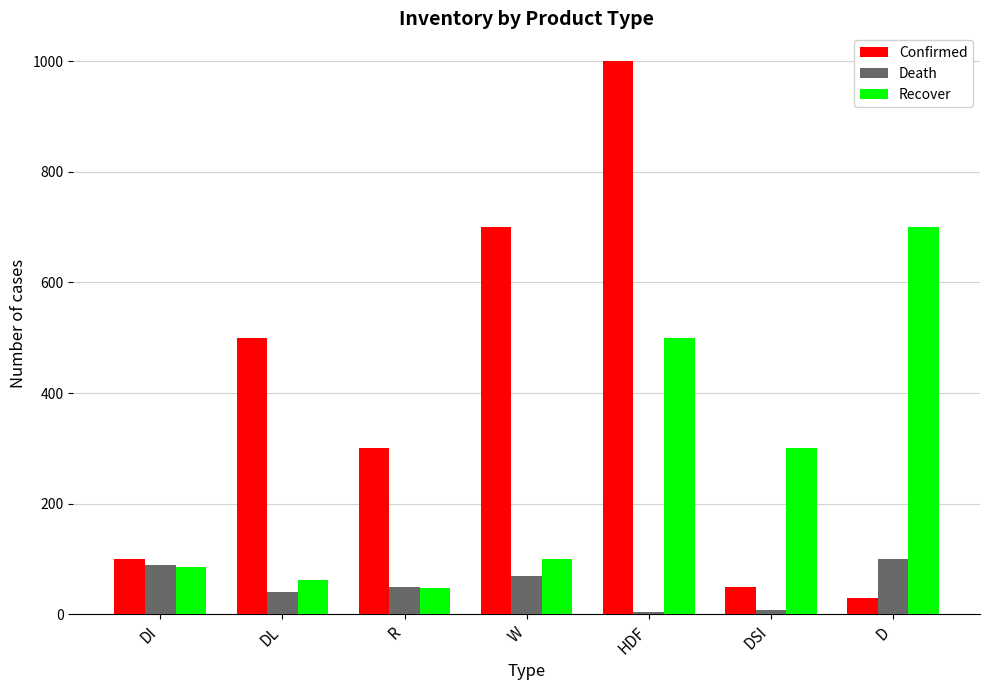

Rank the categories by Recover value from lowest to highest.

R, DL, DI, W, DSI, HDF, D